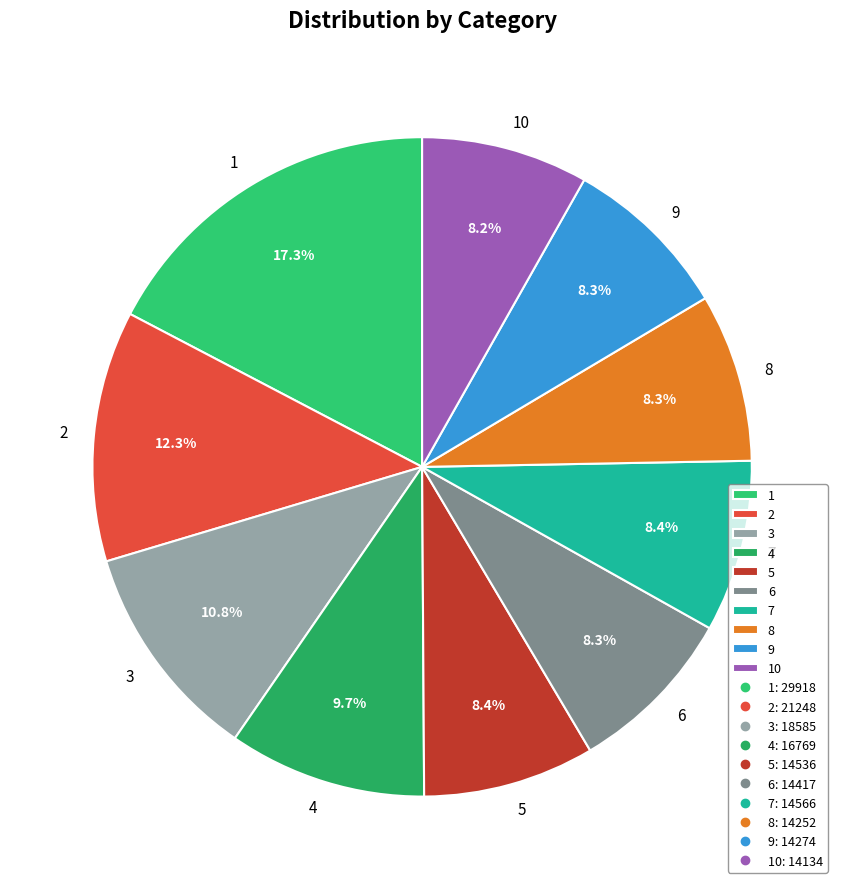

Is it true that 8 is 8% of the pie?

True